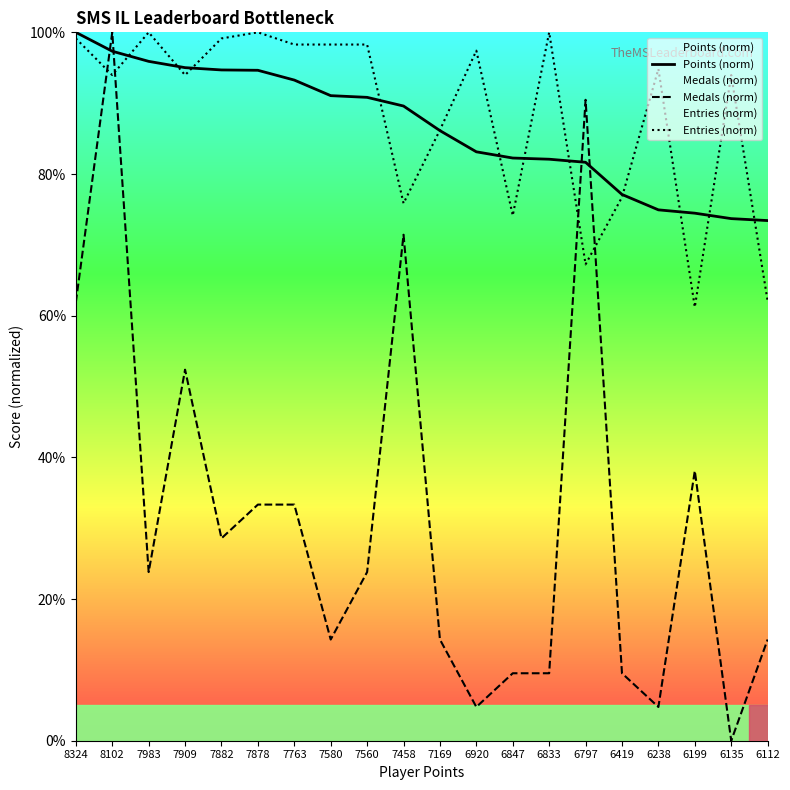

Which series has the largest range (max minus min)?

Medals (norm)